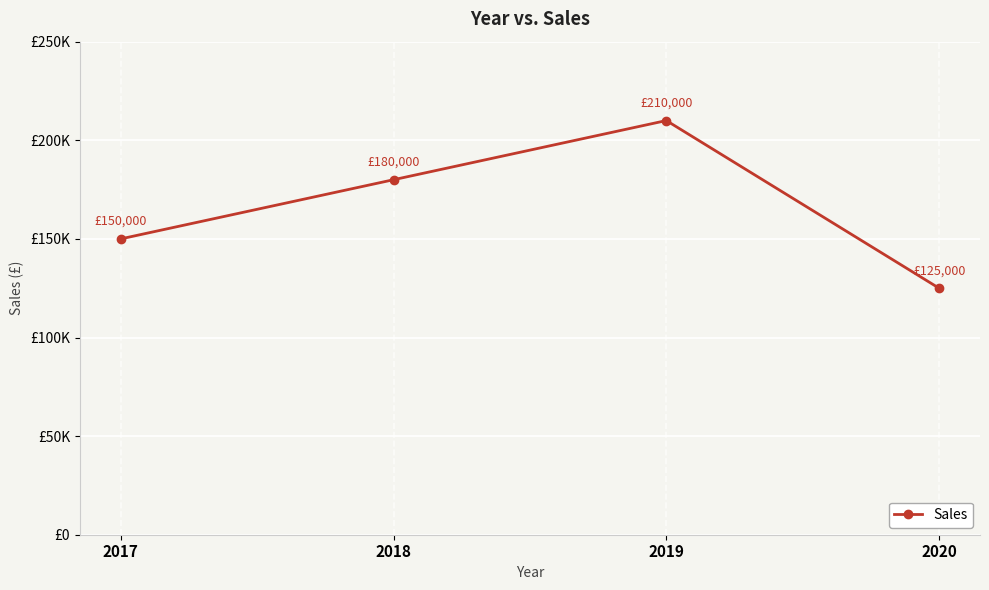

Is this an area chart (filled region under the line)?

No